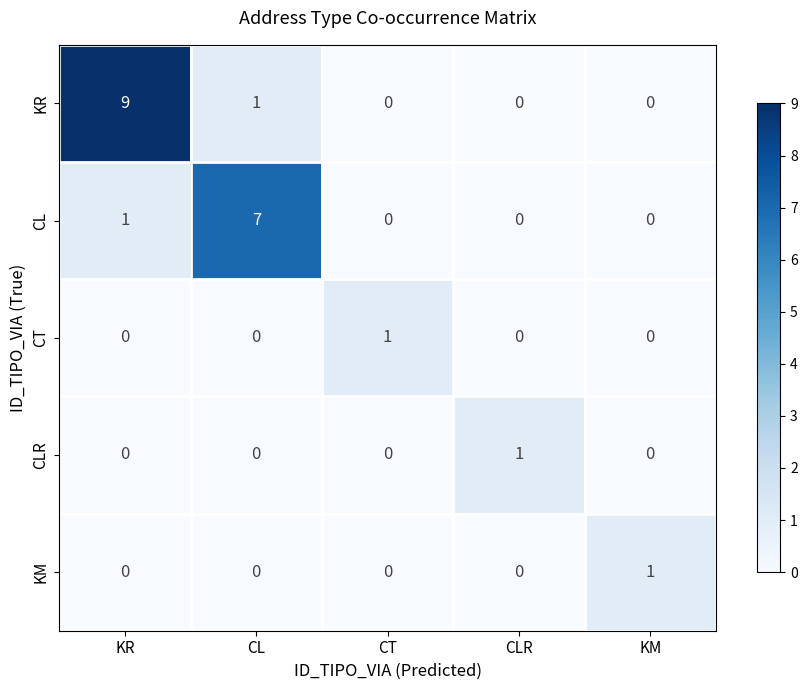

What is the difference between the highest and lowest values at CT?

1